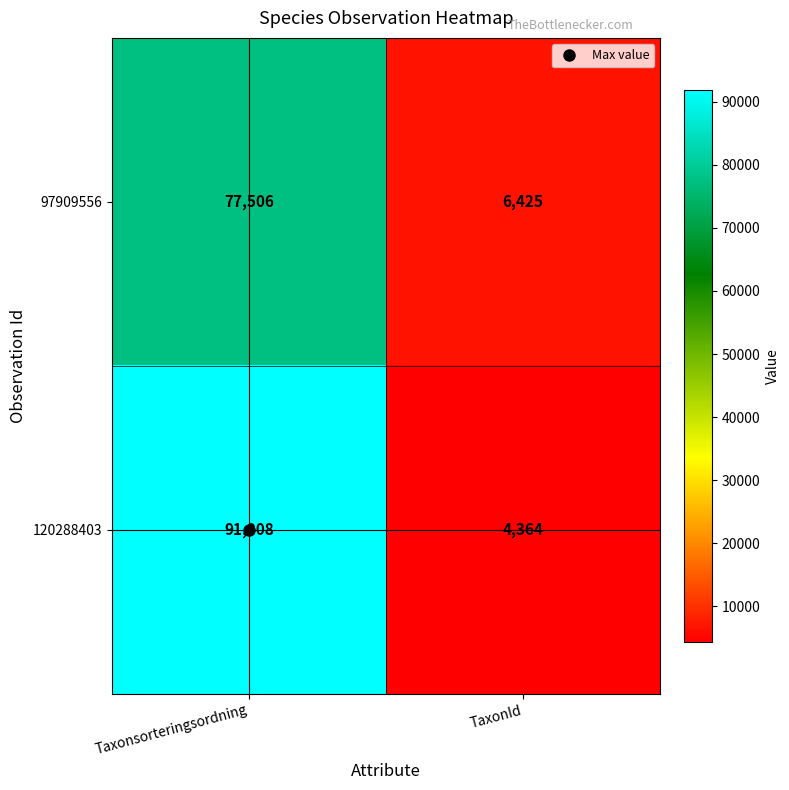

What is the minimum value shown in the chart?

4364